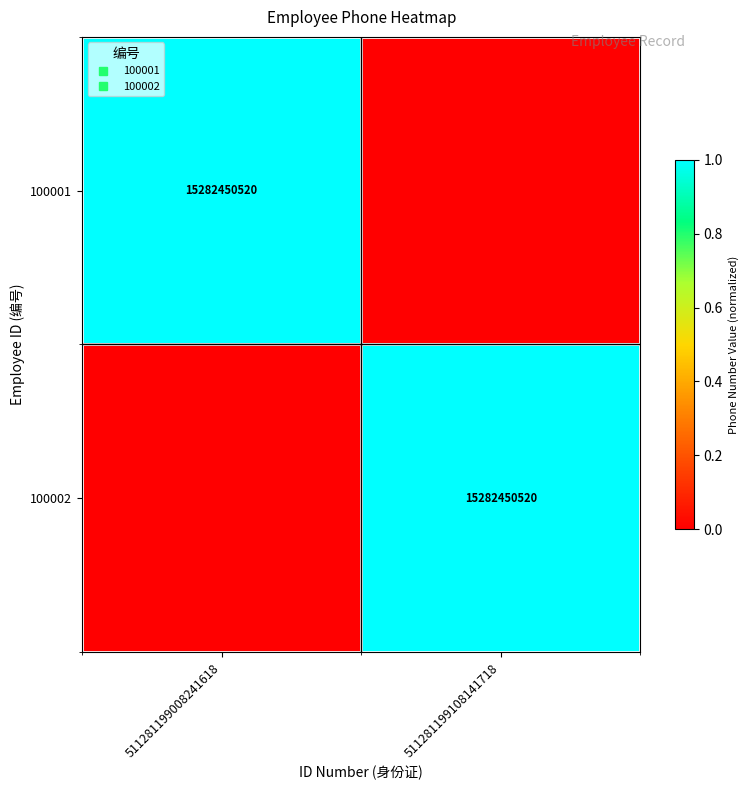

Rank the series by their maximum value, from lowest to highest.

100001, 100002